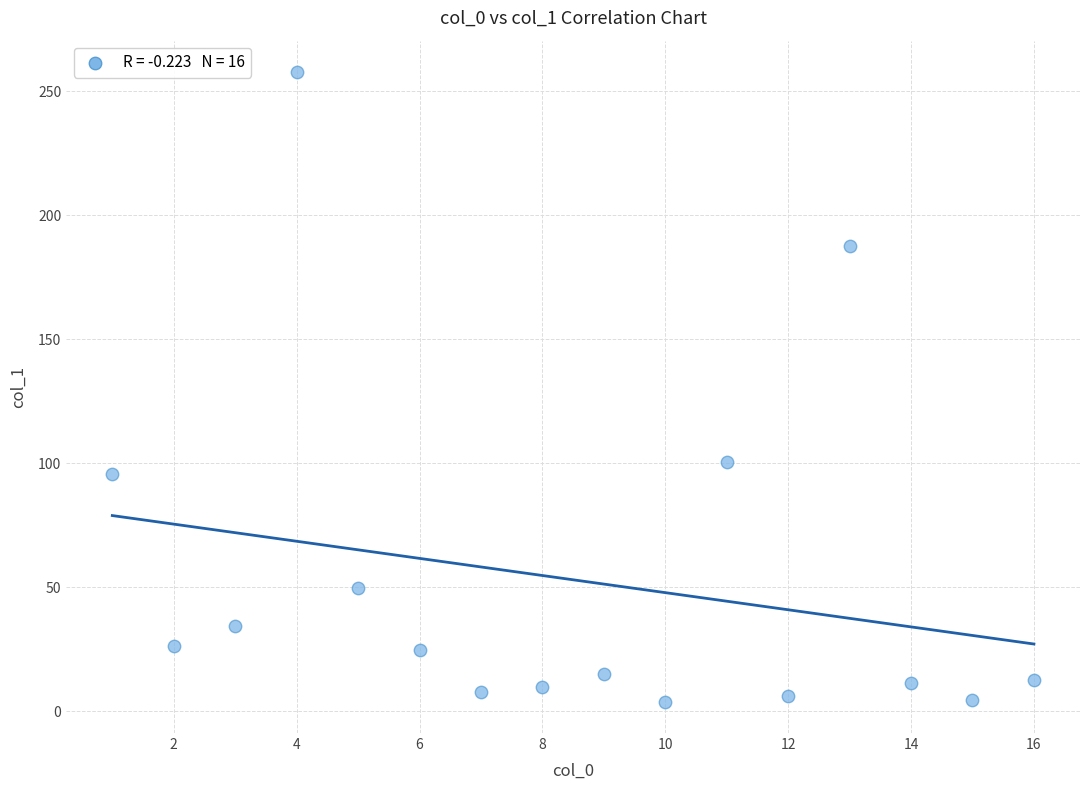

What Y value in the scatter plot is closest to 130?

100.6